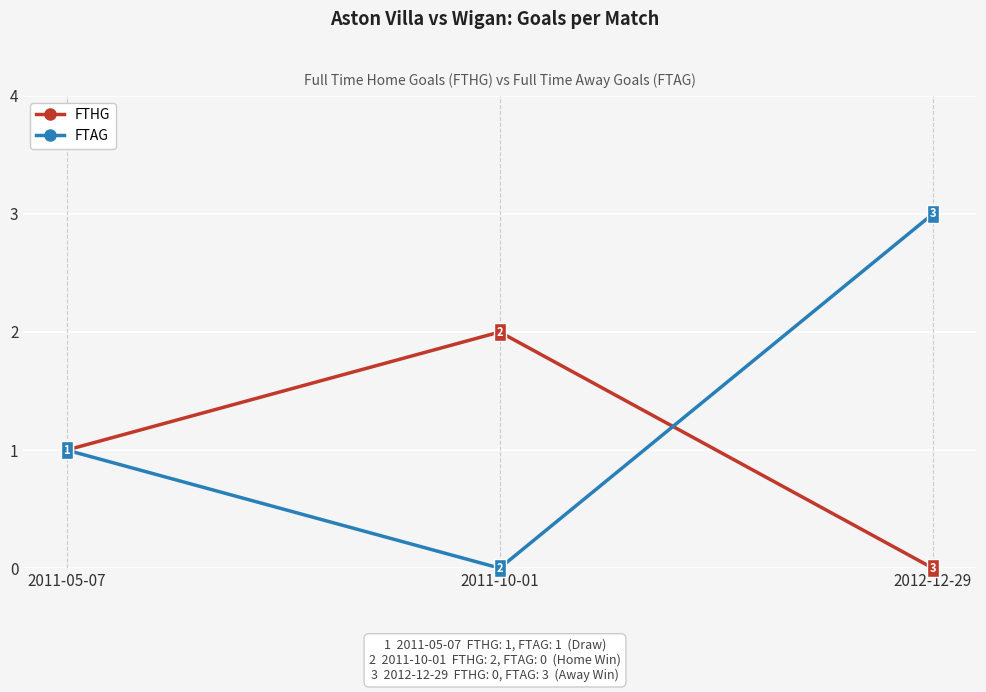

What are all the series names shown in the legend?

FTHG, FTAG